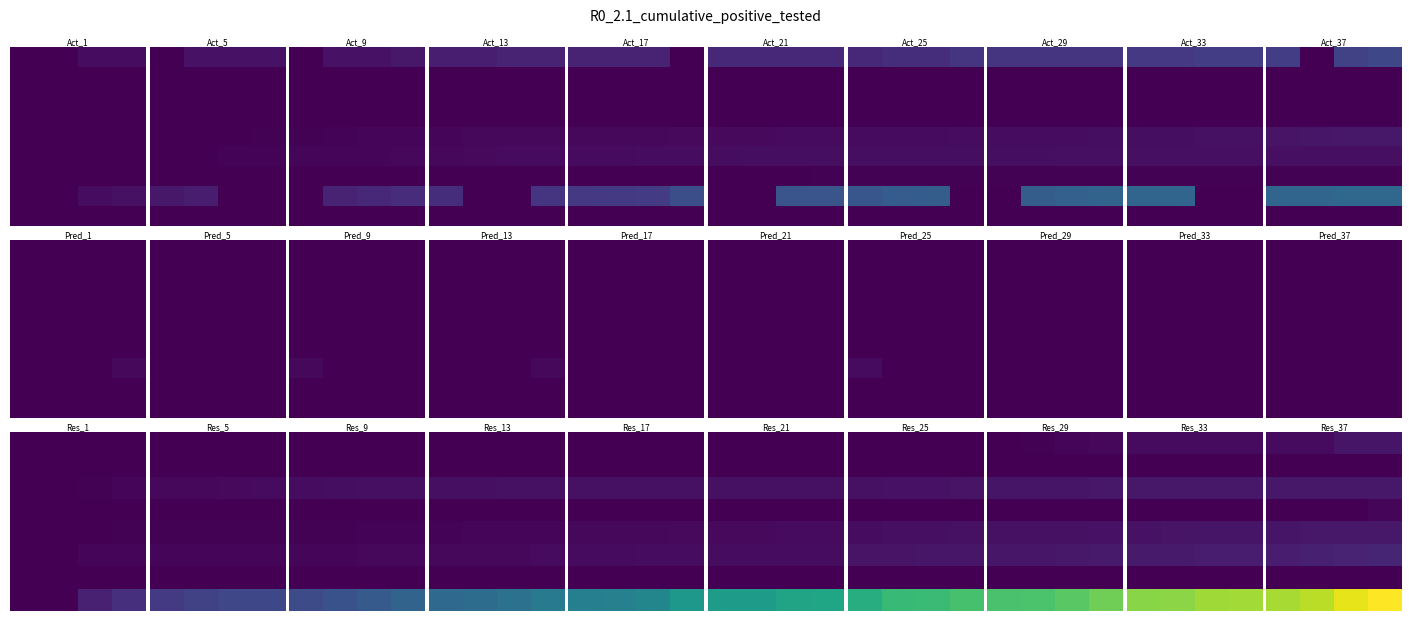

What is the greatest value displayed?

302